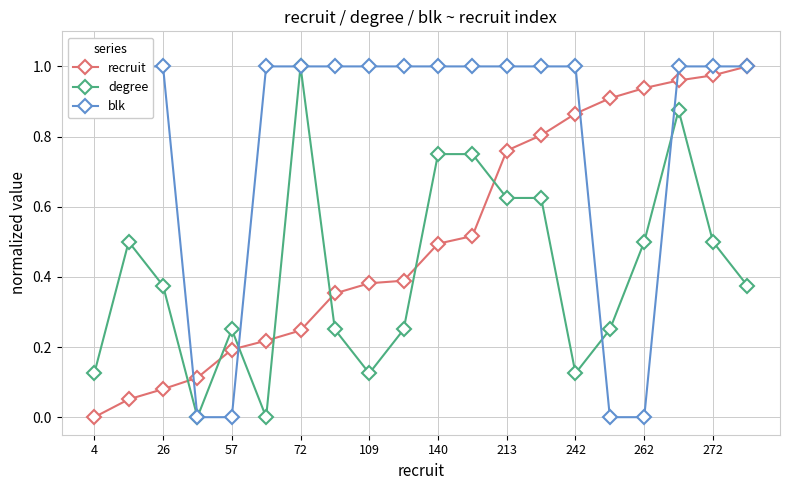

How many data points does each series have?

20